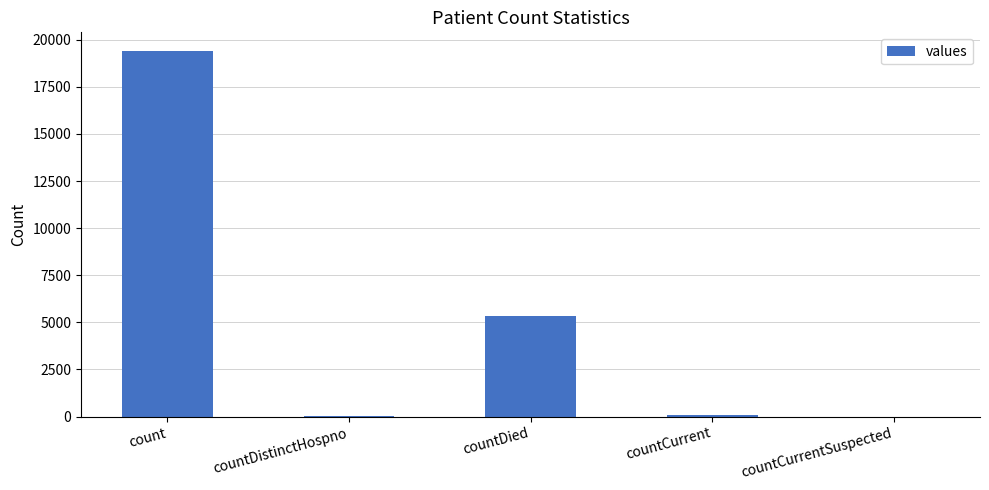

Are the bars horizontal?

No